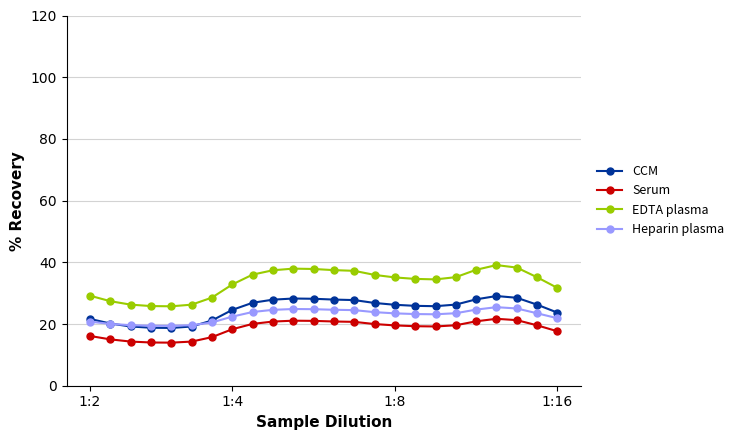

Which series has the widest spread of values?

EDTA plasma